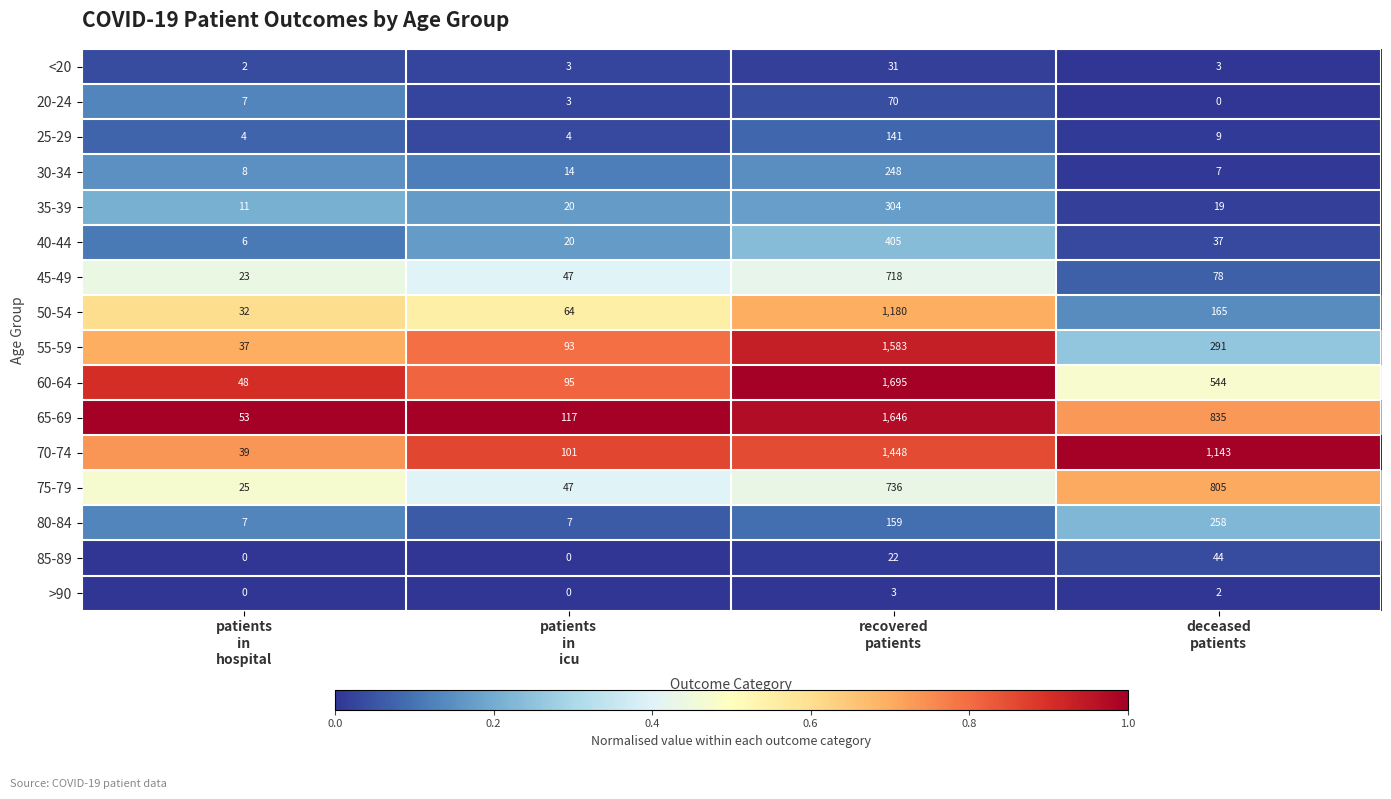

List the series in order of their peak value, highest first.

60-64, 65-69, 55-59, 70-74, 50-54, 75-79, 45-49, 40-44, 35-39, 80-84, 30-34, 25-29, 20-24, 85-89, <20, >90